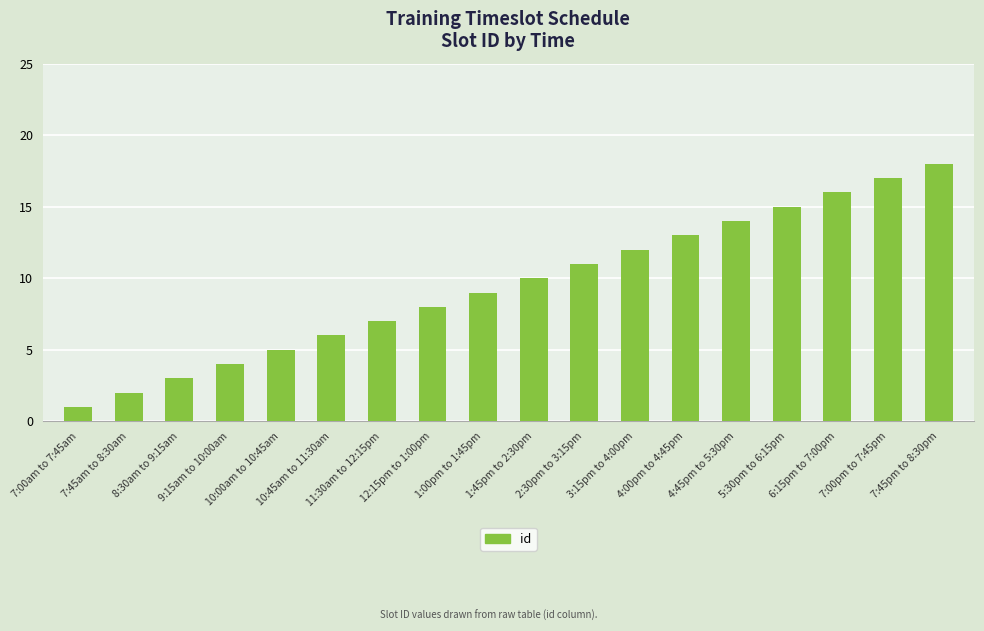

What is the difference between the maximum and minimum values?

17